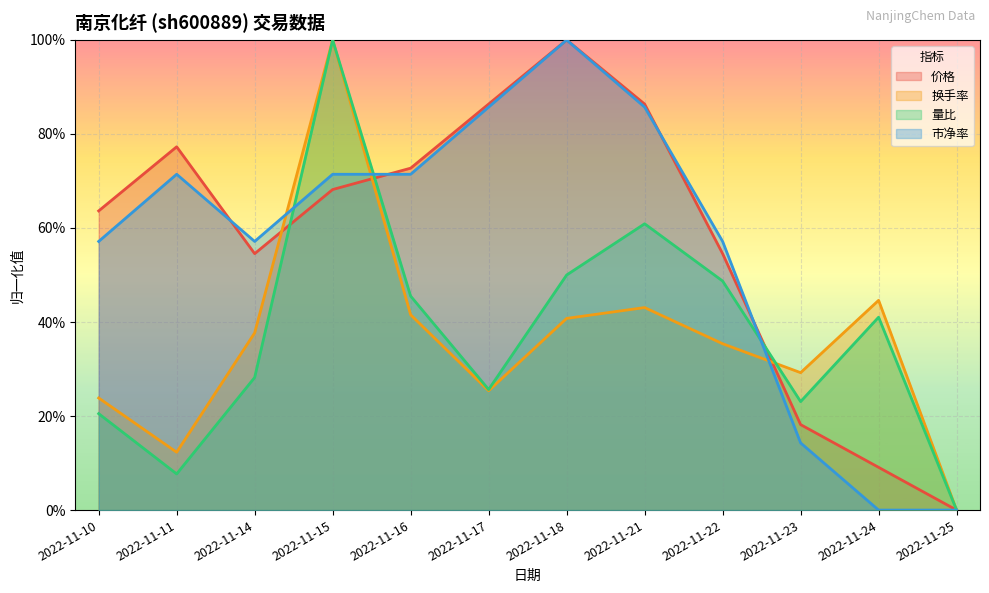

Reading left to right, transcribe all the data shown in this chart.

价格: 2022-11-10=0.6	2022-11-11=0.8	2022-11-14=0.5	2022-11-15=0.7	2022-11-16=0.7	2022-11-17=0.9	2022-11-18=1.0	2022-11-21=0.9	2022-11-22=0.5	2022-11-23=0.2	2022-11-24=0.1	2022-11-25=0.0
换手率: 2022-11-10=0.2	2022-11-11=0.1	2022-11-14=0.4	2022-11-15=1.0	2022-11-16=0.4	2022-11-17=0.3	2022-11-18=0.4	2022-11-21=0.4	2022-11-22=0.4	2022-11-23=0.3	2022-11-24=0.4	2022-11-25=0.0
量比: 2022-11-10=0.2	2022-11-11=0.1	2022-11-14=0.3	2022-11-15=1.0	2022-11-16=0.5	2022-11-17=0.3	2022-11-18=0.5	2022-11-21=0.6	2022-11-22=0.5	2022-11-23=0.2	2022-11-24=0.4	2022-11-25=0.0
市净率: 2022-11-10=0.6	2022-11-11=0.7	2022-11-14=0.6	2022-11-15=0.7	2022-11-16=0.7	2022-11-17=0.9	2022-11-18=1.0	2022-11-21=0.9	2022-11-22=0.6	2022-11-23=0.1	2022-11-24=0.0	2022-11-25=0.0